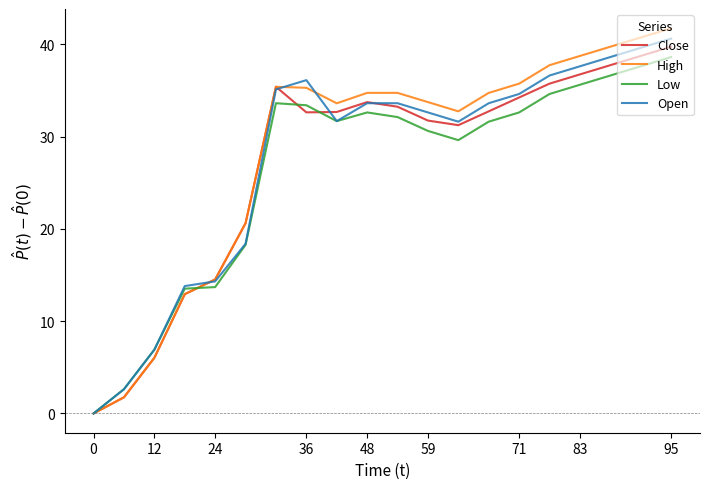

List the series in order of their overall mean, highest first.

High, Open, Close, Low